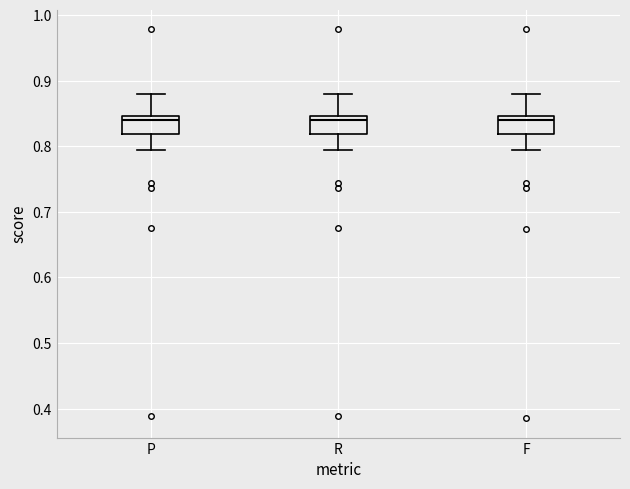

Where does the upper whisker of the box for F end on the y-axis? The values are not printed on the chart, so give them approximately, as read against the axis.

0.88